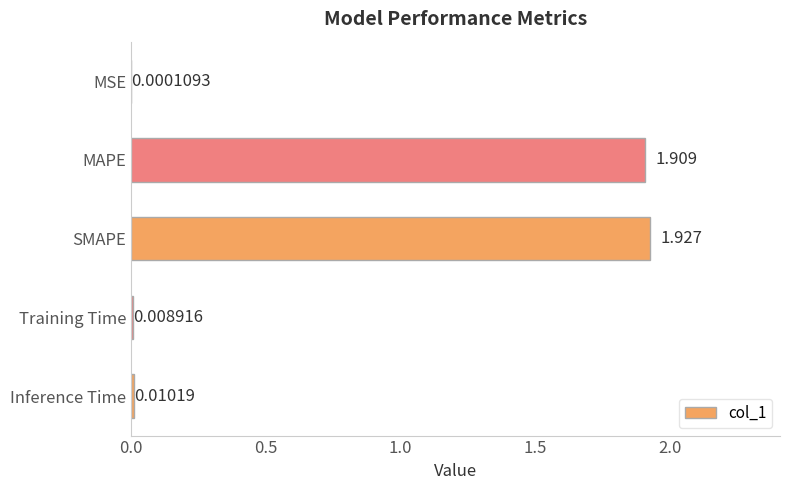

Are the bars horizontal?

Yes